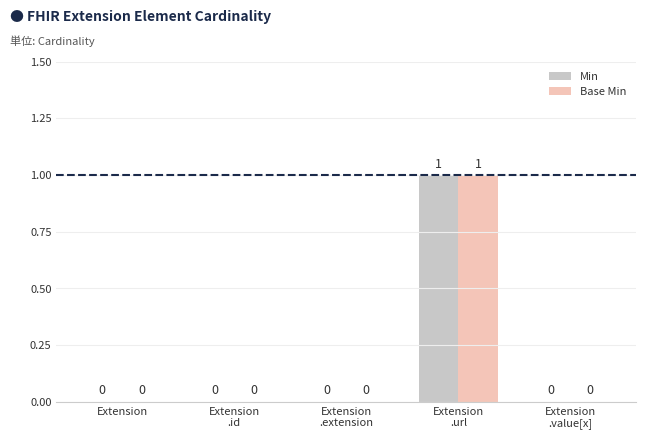

True or false: Min has a value of -1 at Extension.

False